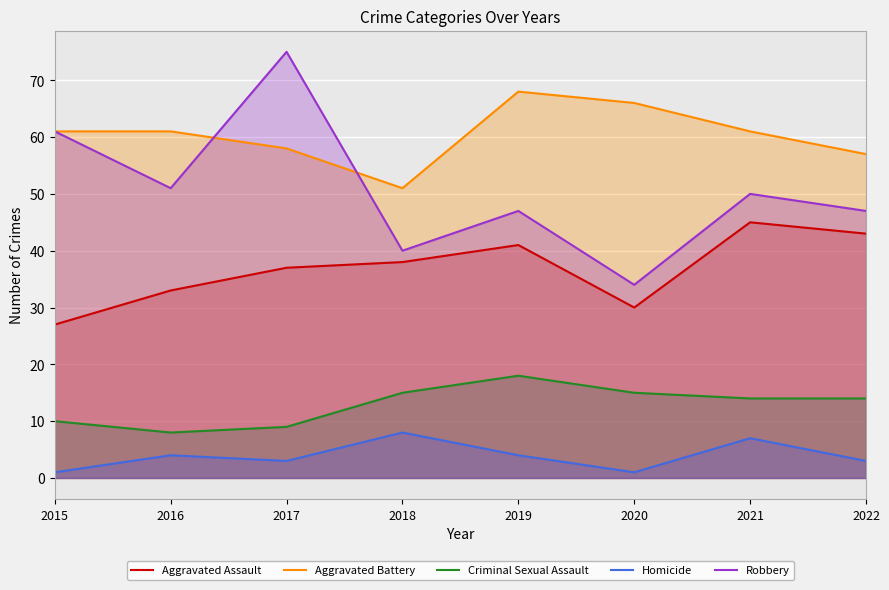

What is the difference between the maximum and minimum values in the Aggravated Battery series?

17